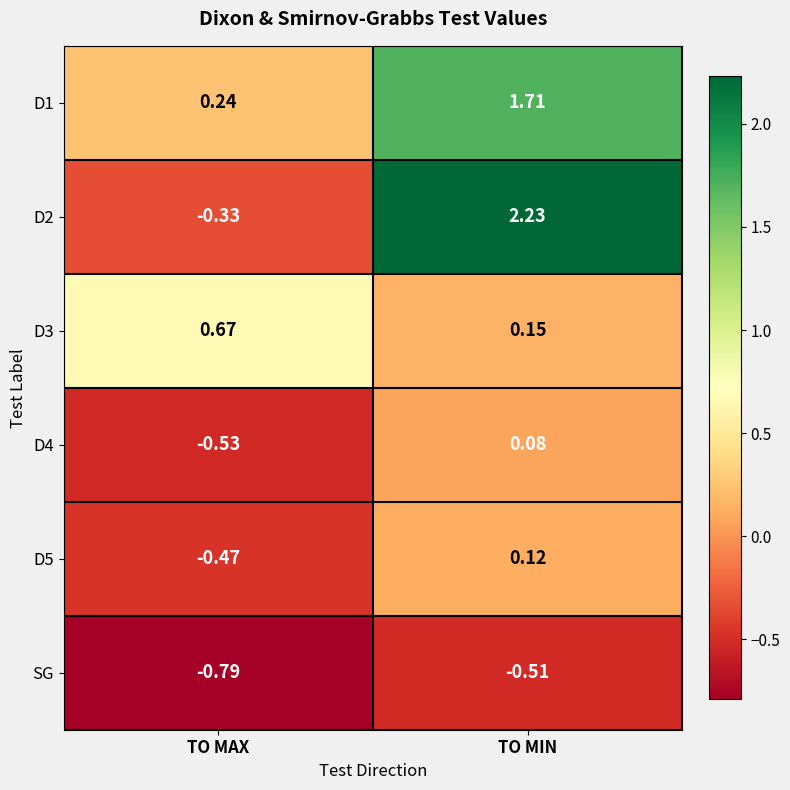

At which category is the sum across all series the highest?

TO MIN